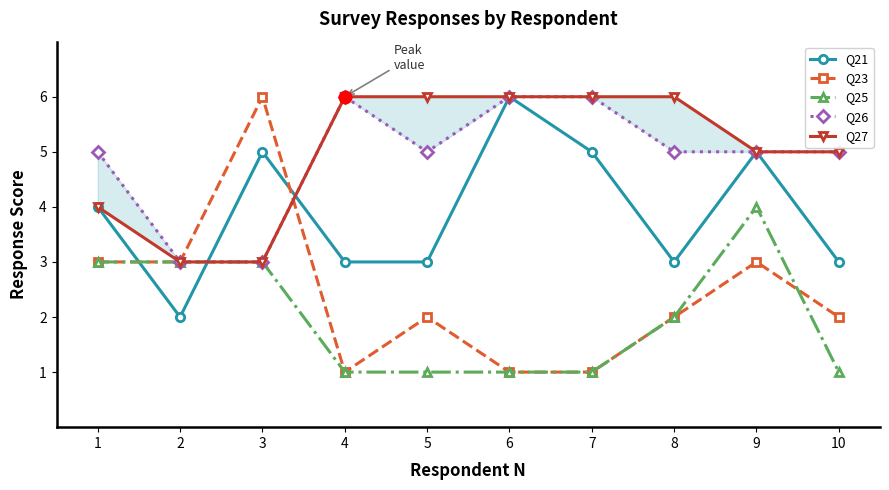

Is the value of Q26 at 8 greater than the value of Q23 at 6?

Yes